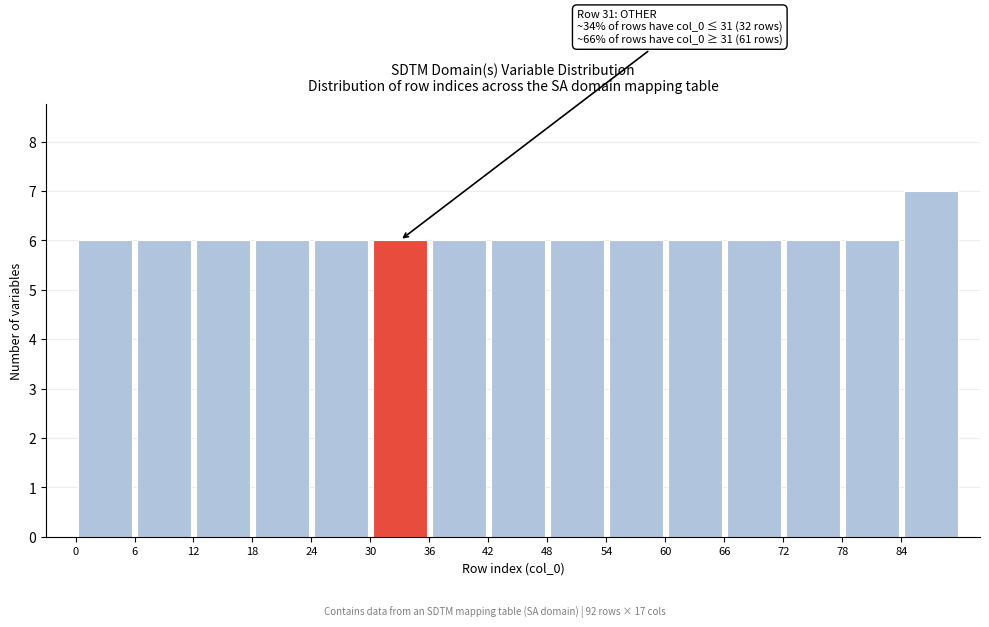

Which range on the x-axis has the tallest bar?

84 to 90